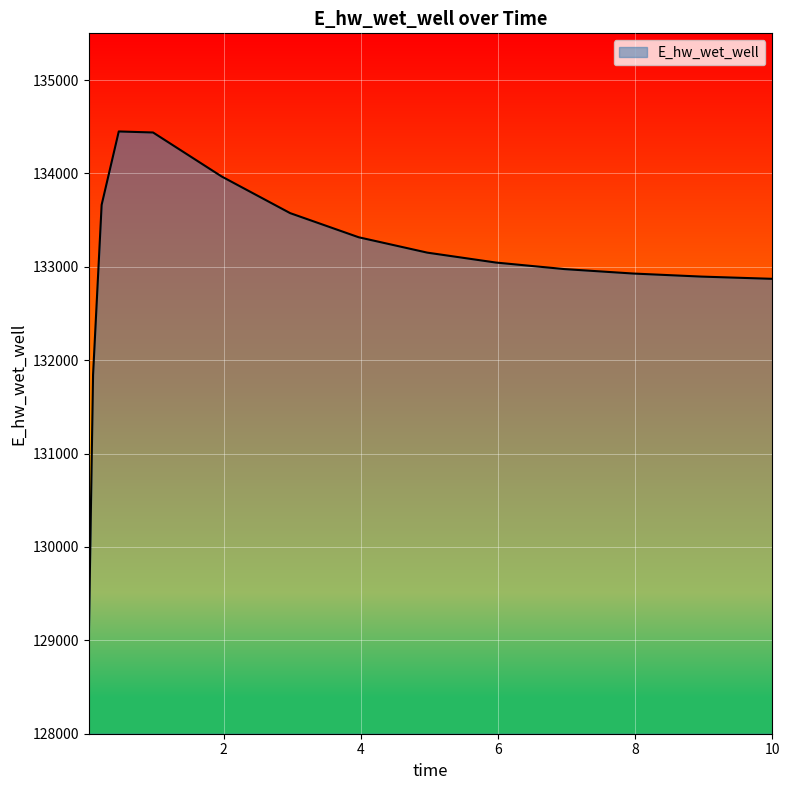

What is the difference between the maximum and minimum values?

5445.5